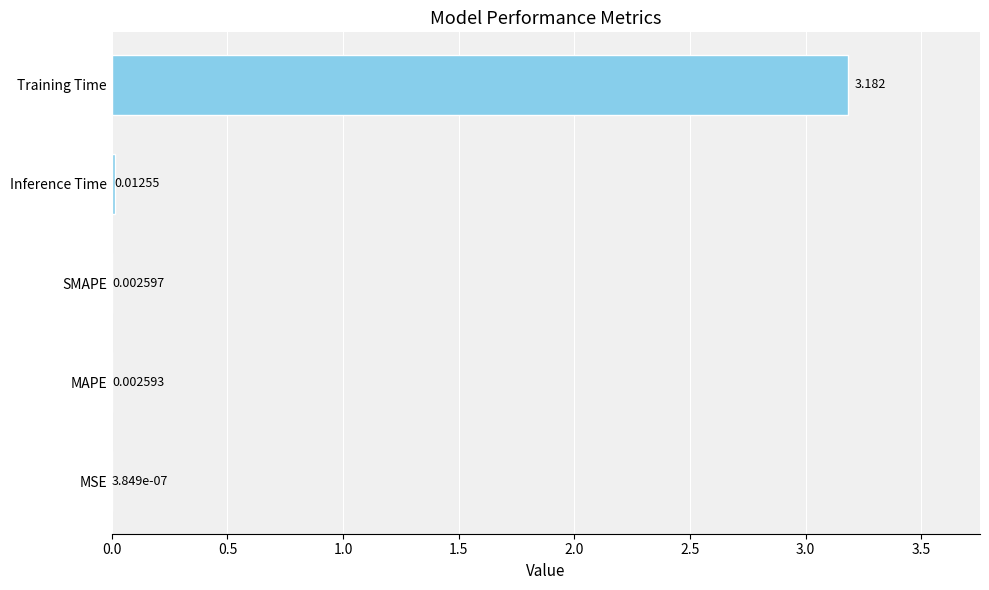

Between Training Time and Inference Time, which is larger?

Training Time